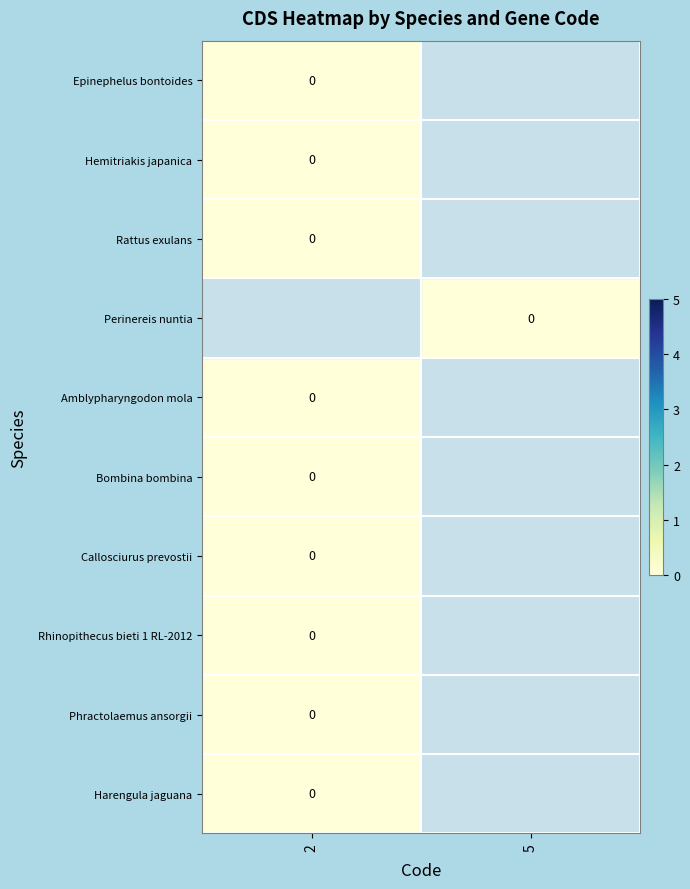

What is the total value across all series at 2?

-1